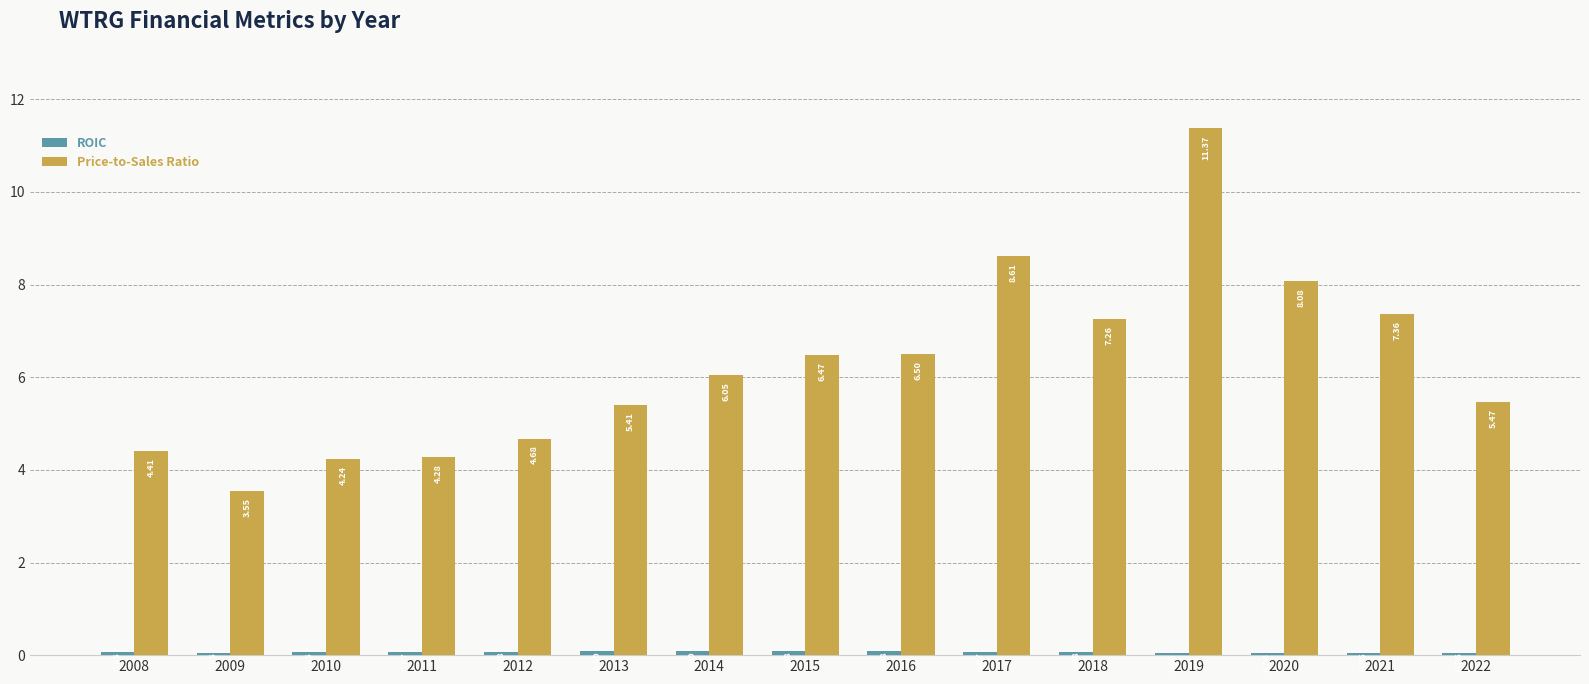

At how many categories does at least one series exceed 6?

8